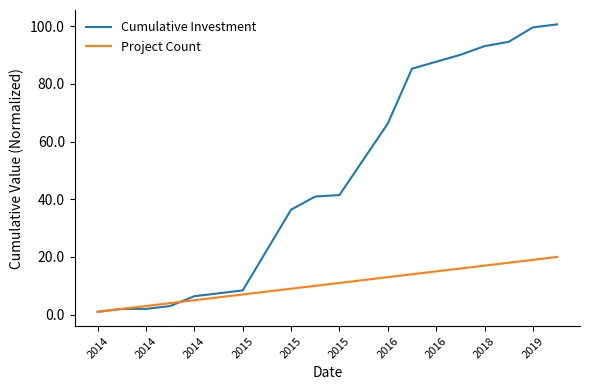

Which series has the largest total across all categories?

Cumulative Investment